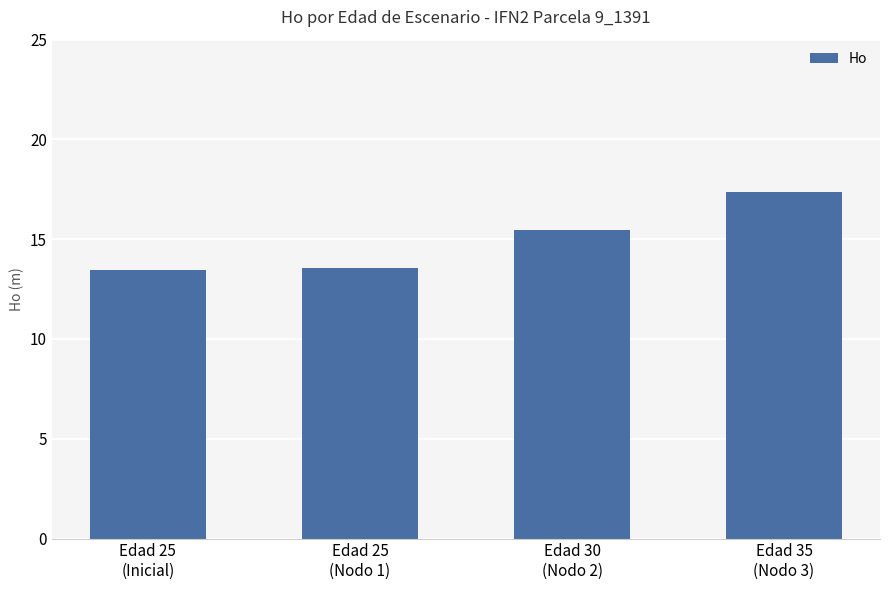

What is the label of the 2nd bar from the left?

Edad 25
(Nodo 1)